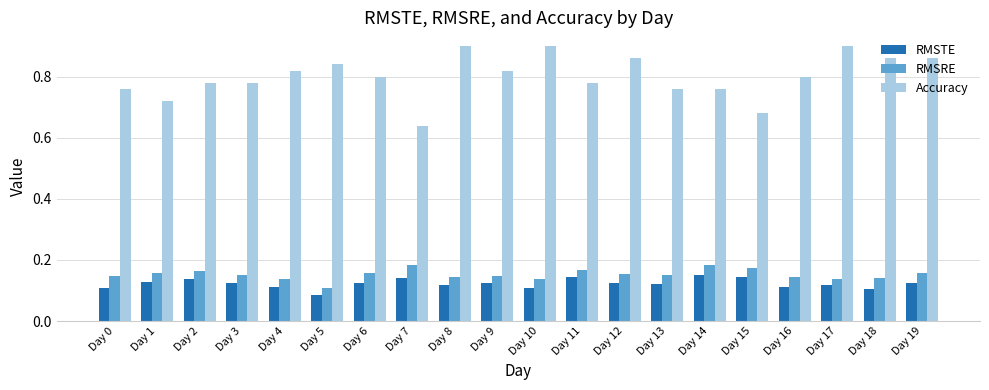

Which series has the widest spread of values?

Accuracy